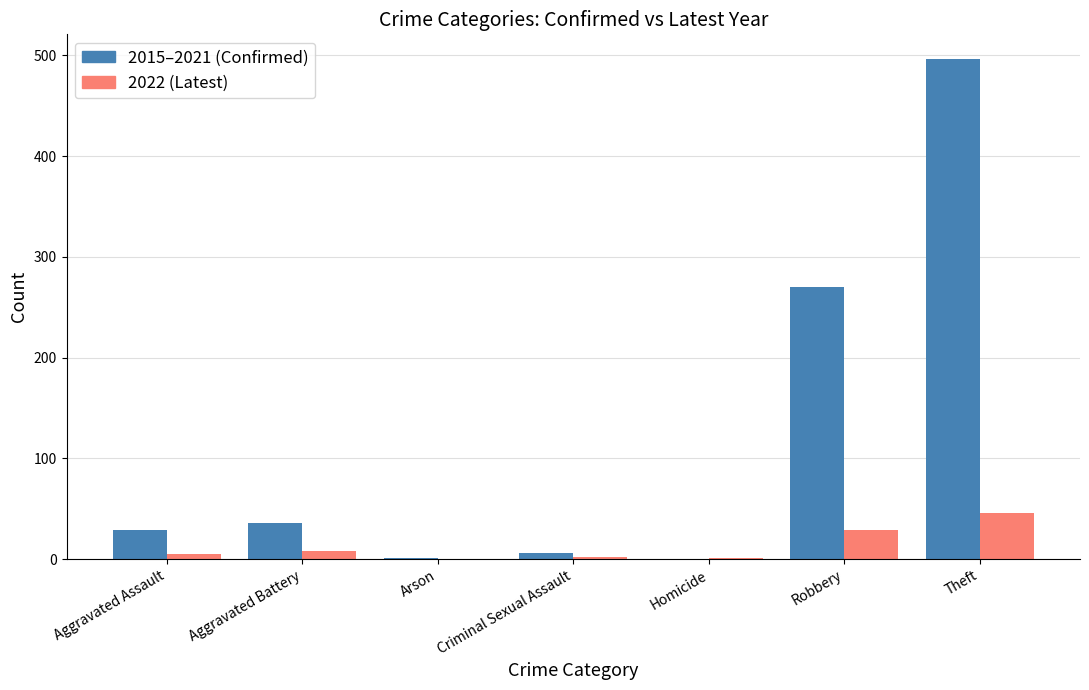

What is the maximum value for 2022 (Latest)?

46